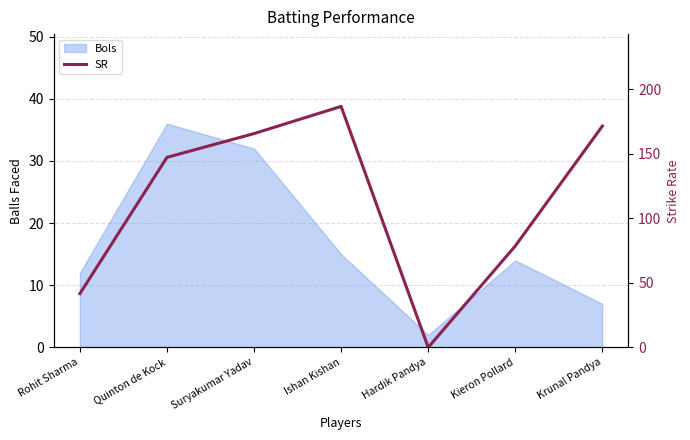

How many lines are shown in the chart?

1